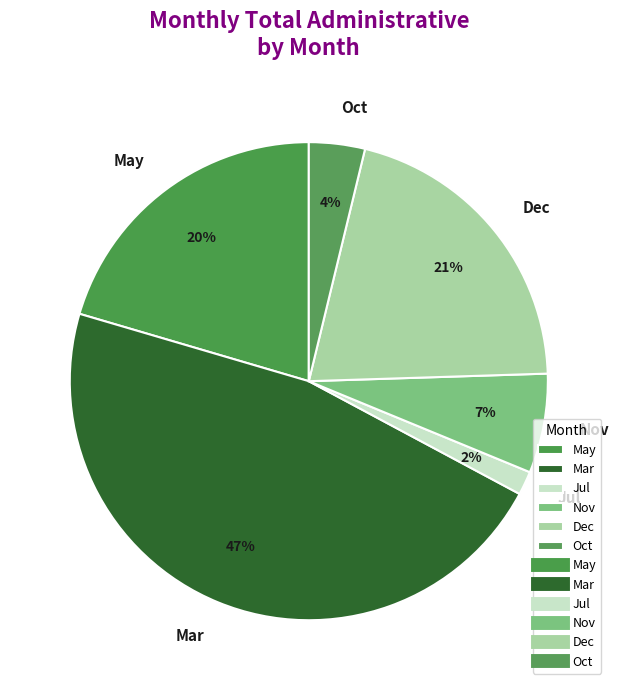

Is the sum of Dec and Oct greater than half?

No